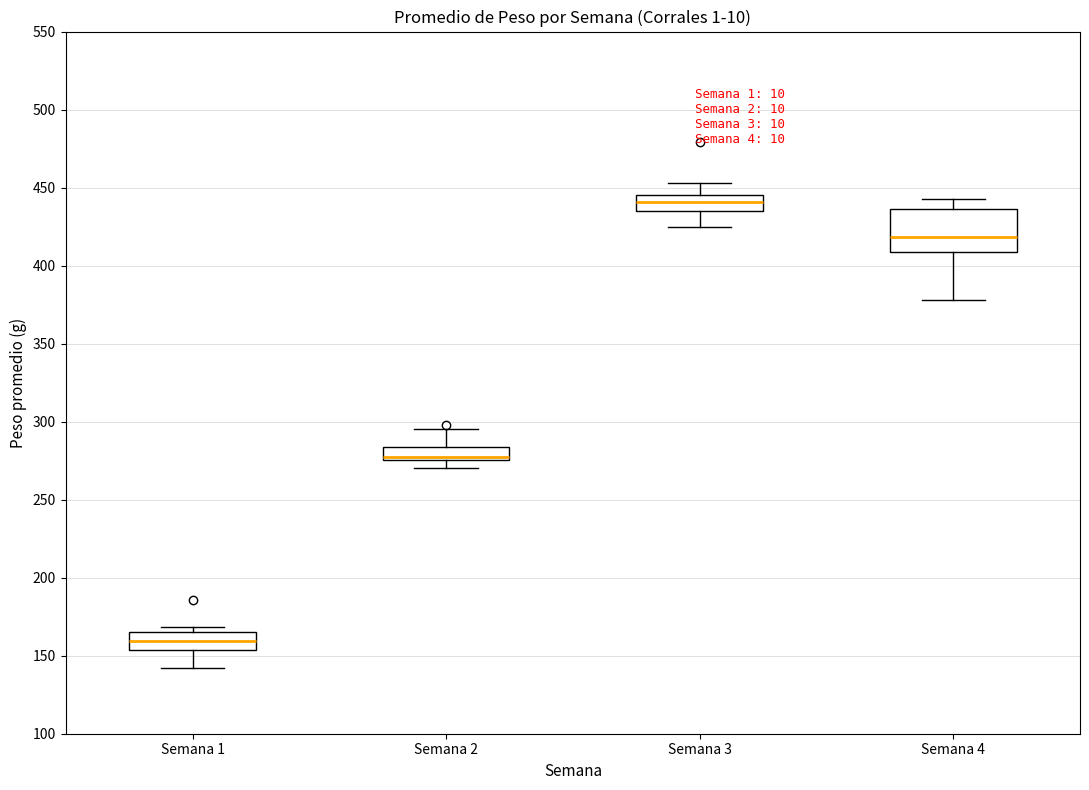

Reading left to right, read every box against the y-axis: the position of its median line, the range the box covers, and the ends of its whiskers. The values are not printed on the chart, so give them approximately, as read against the axis.

Semana 1: median 160, box 155 to 165, whiskers 140 to 170
Semana 2: median 280, box 275 to 285, whiskers 270 to 295
Semana 3: median 440, box 435 to 445, whiskers 425 to 455
Semana 4: median 420, box 410 to 435, whiskers 380 to 445